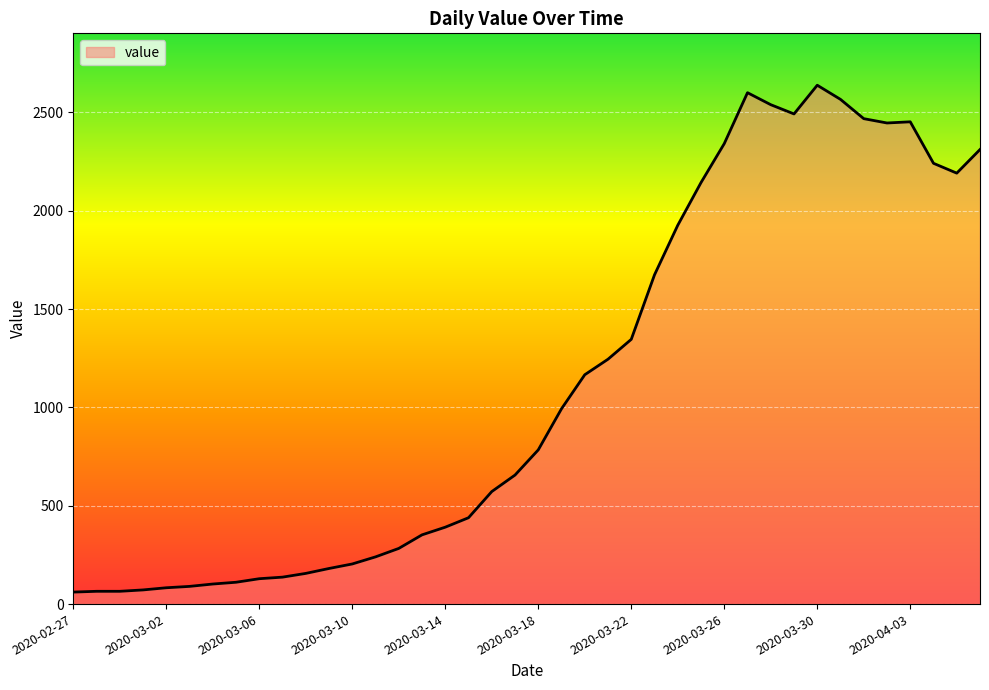

What is the average value?

1124